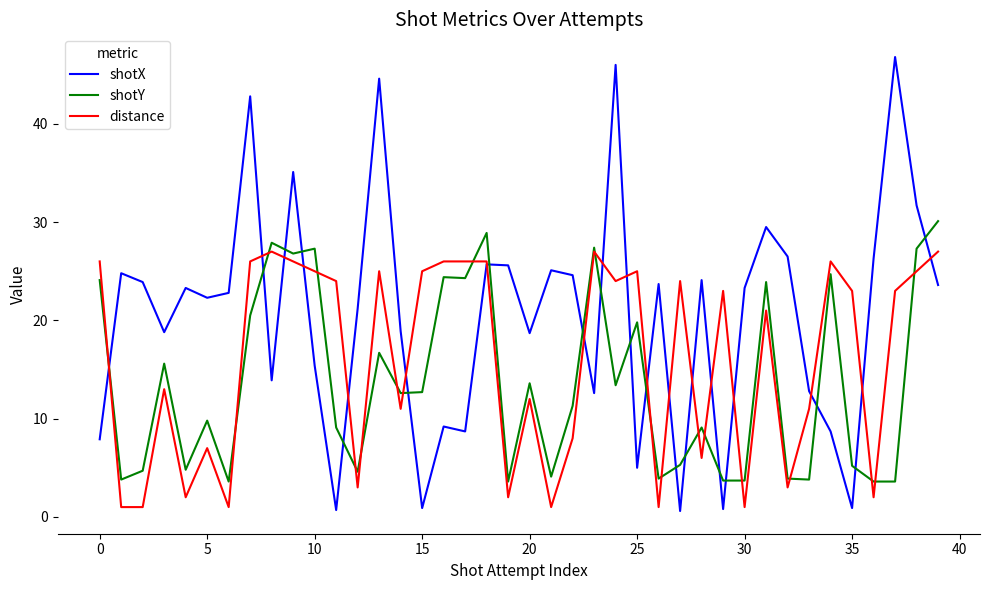

What is the maximum value shown in the chart?

46.8